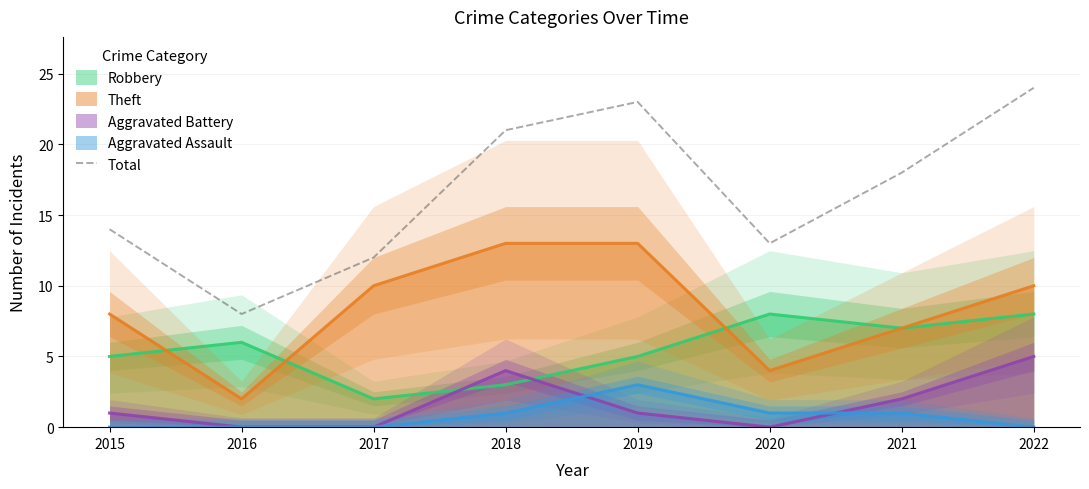

True or false: the data has more than 2 interior local peaks.

False